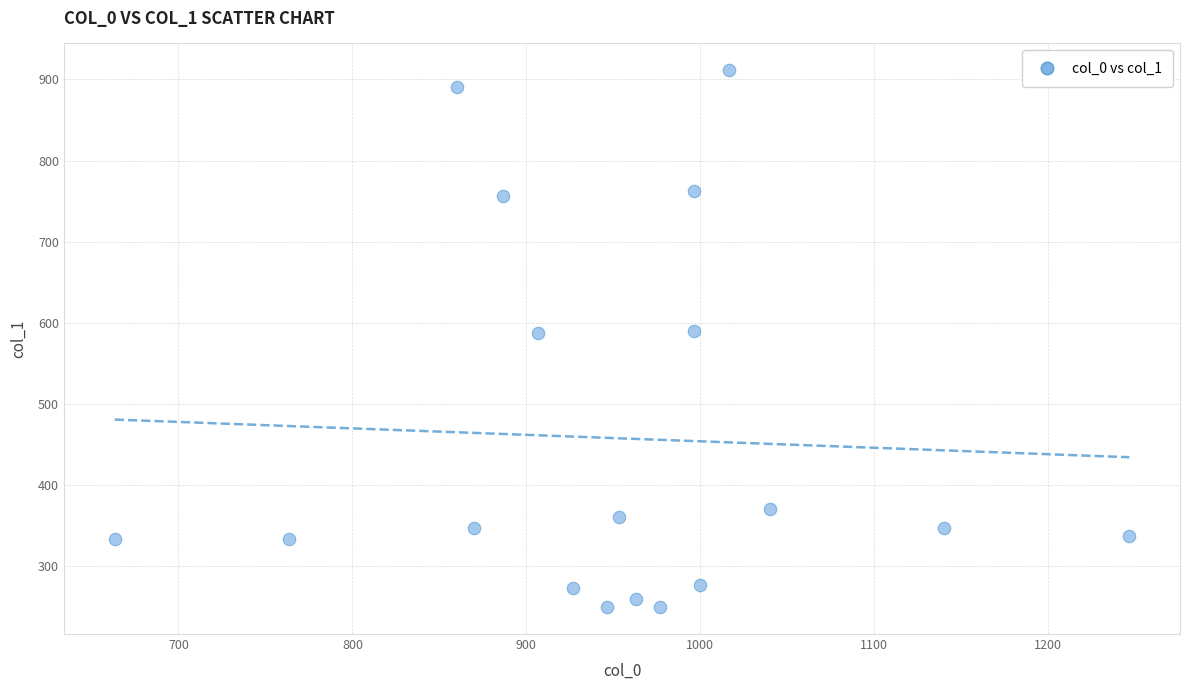

What is the range of Y values (max minus min)?

661.5